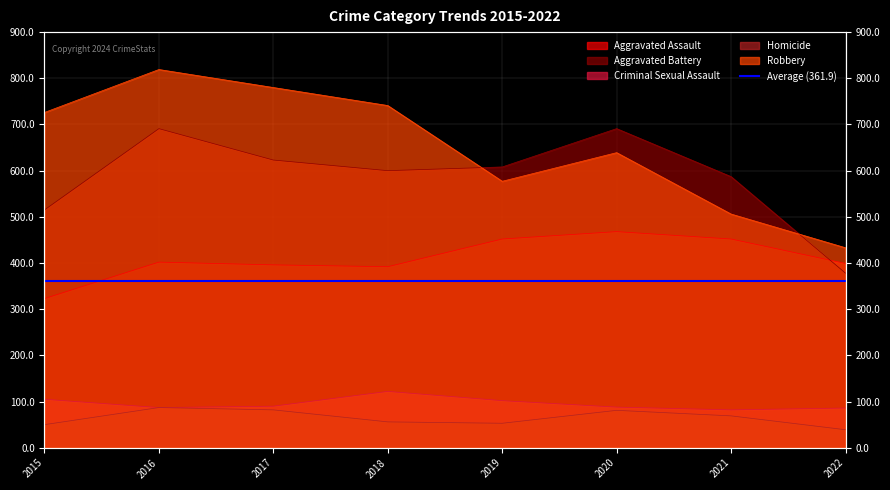

True or false: Homicide and Aggravated Battery intersect in this chart.

False